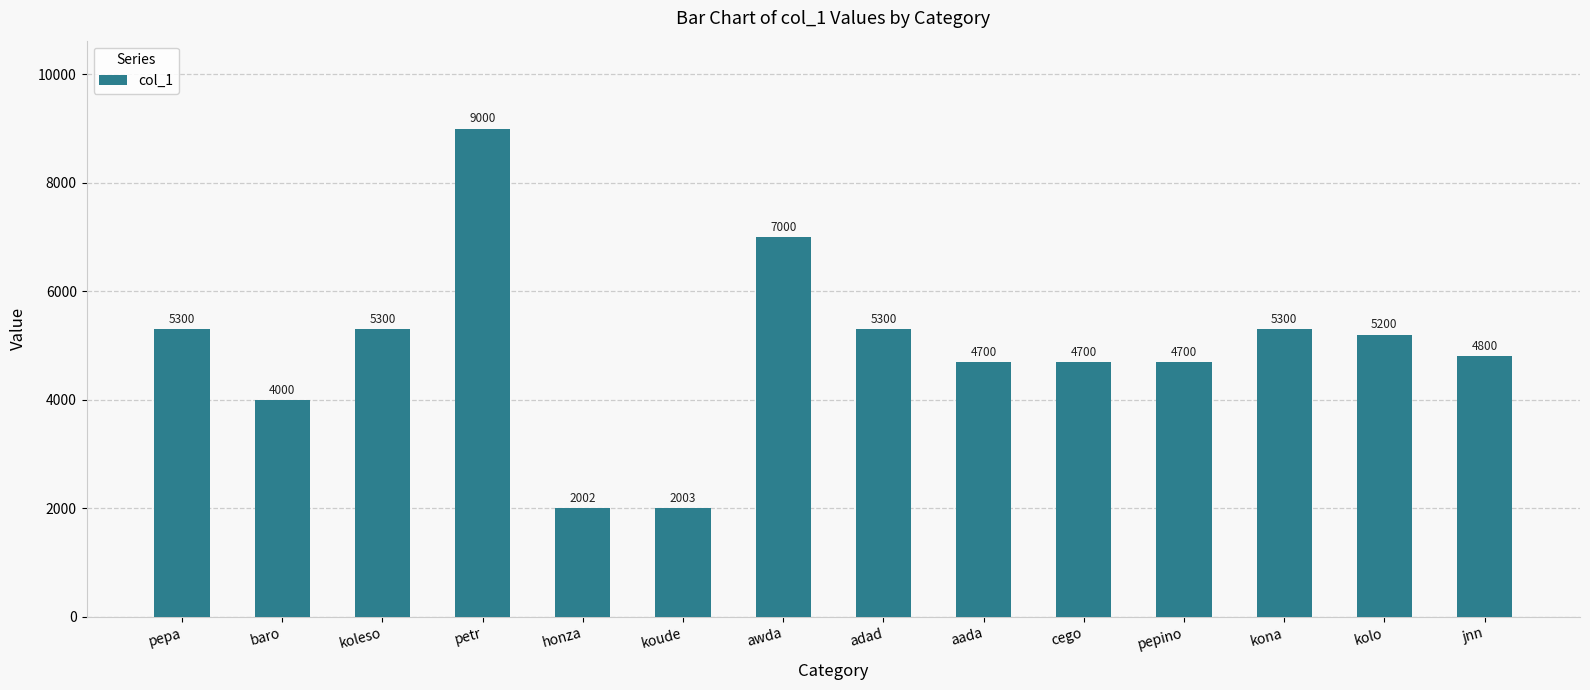

How many bars are there in total?

14